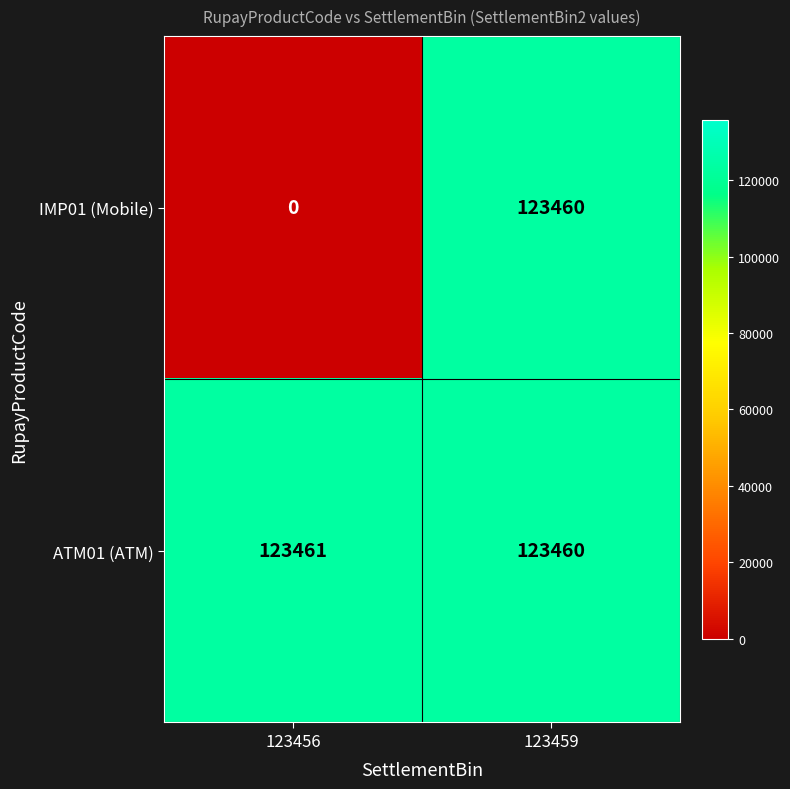

Rank the series at 123456 from highest to lowest value.

ATM01 (ATM), IMP01 (Mobile)